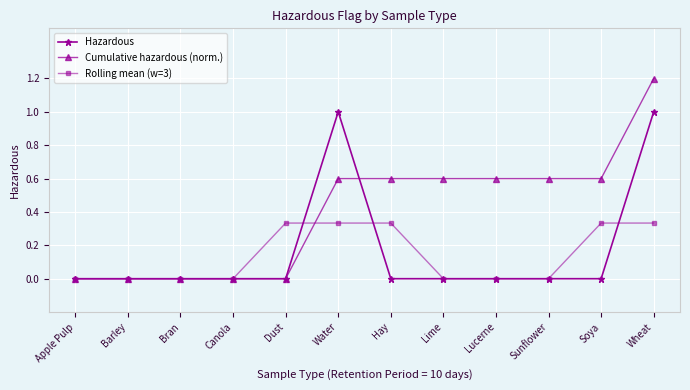

What is the sum of all Rolling mean (w=3) values?

1.7